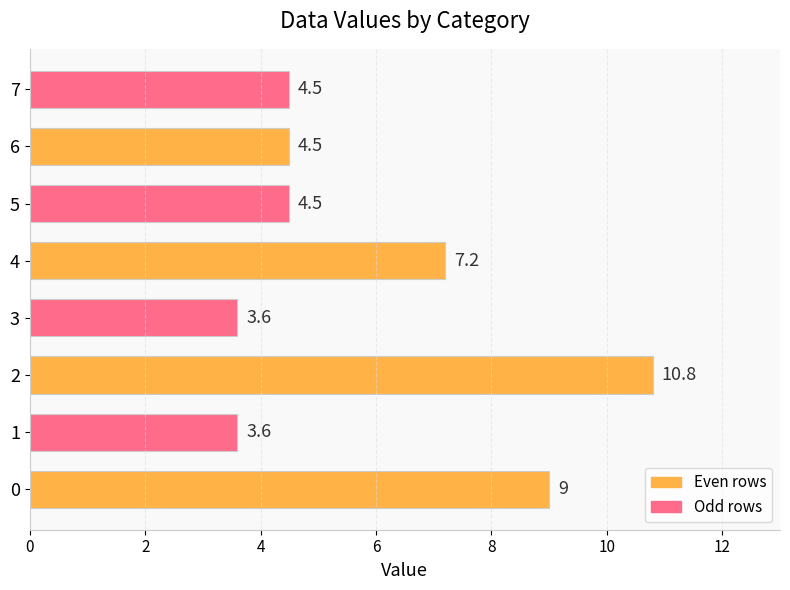

Count the number of values greater than 4.

6